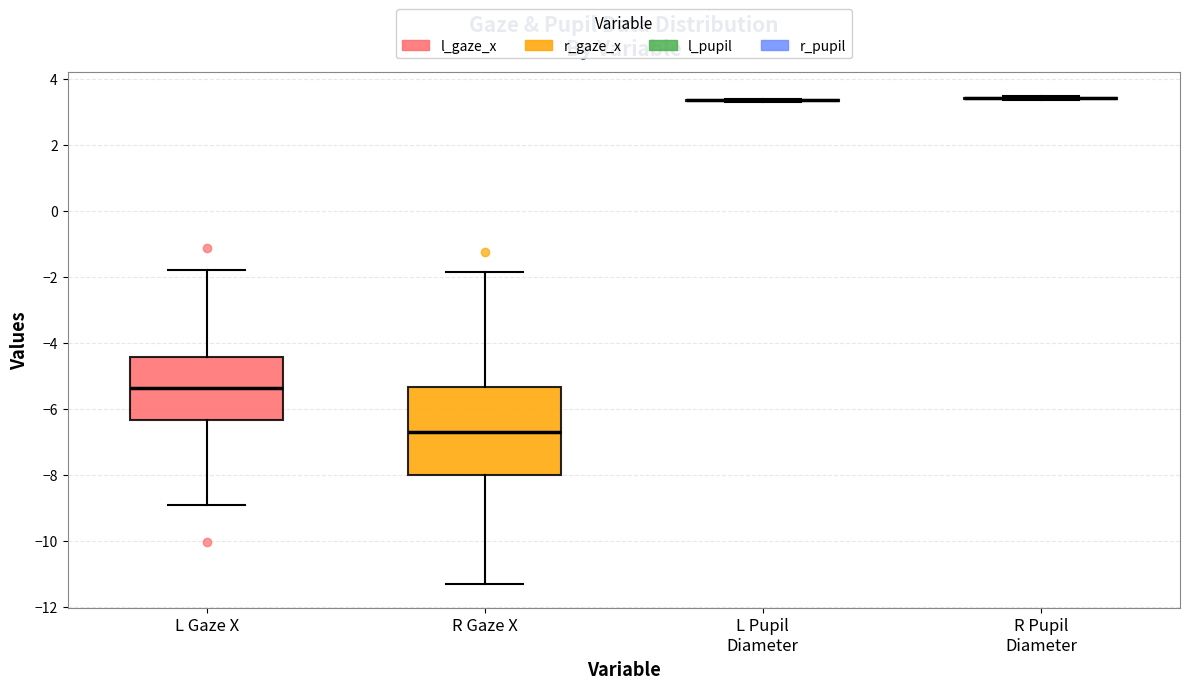

Reading left to right, read every box against the y-axis: the position of its median line, the range the box covers, and the ends of its whiskers. The values are not printed on the chart, so give them approximately, as read against the axis.

L Gaze X: median -5.4, box -6.4 to -4.4, whiskers -9.0 to -1.8
R Gaze X: median -6.8, box -8.0 to -5.4, whiskers -11.4 to -1.8
L Pupil Diameter: box collapsed to a line at 3.4, whiskers 3.4 to 3.4
R Pupil Diameter: box collapsed to a line at 3.4, whiskers 3.4 to 3.4